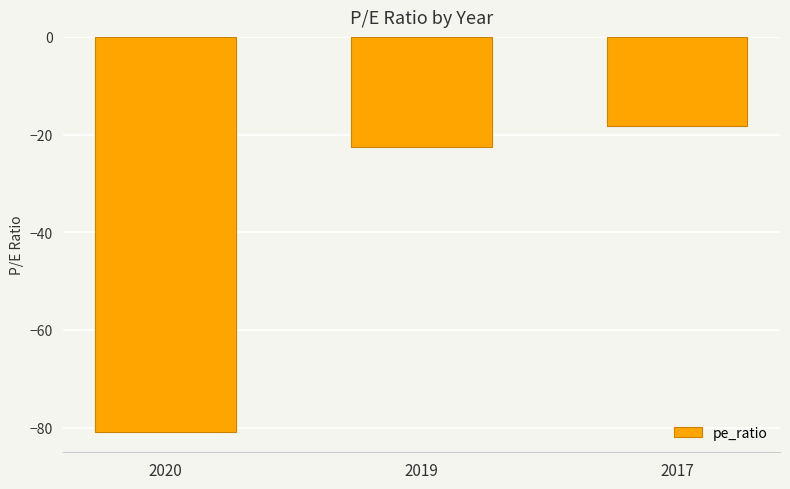

What is the maximum value shown in the chart?

-18.2